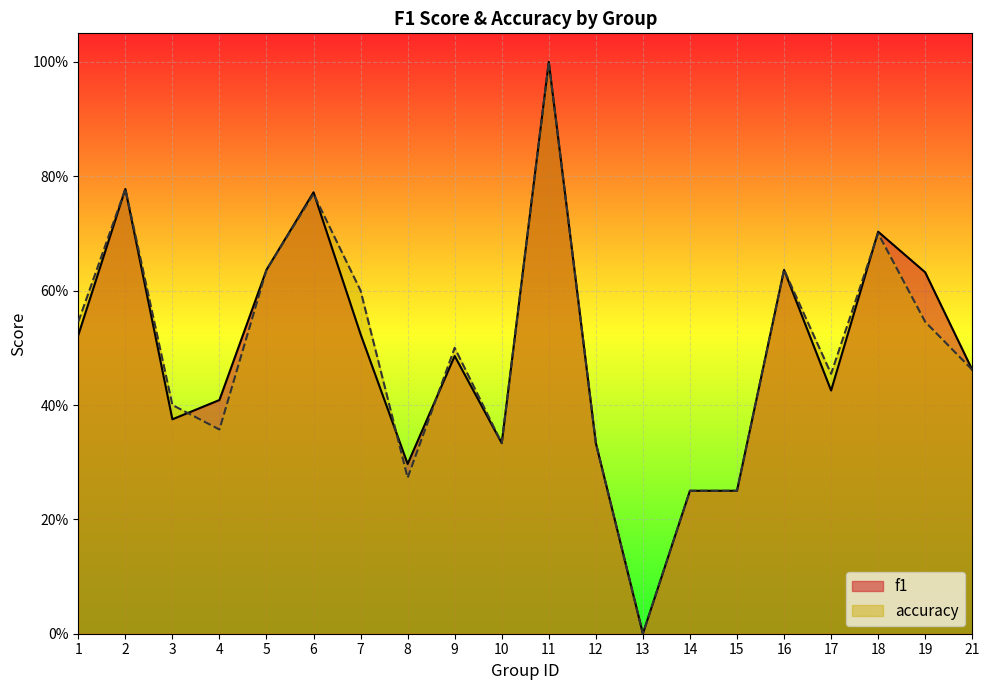

What is the maximum value shown in the chart?

1.0